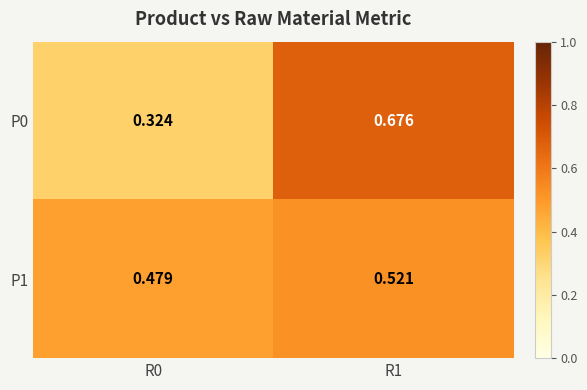

Is the value of P1 at R1 greater than the value of P0 at R1?

No